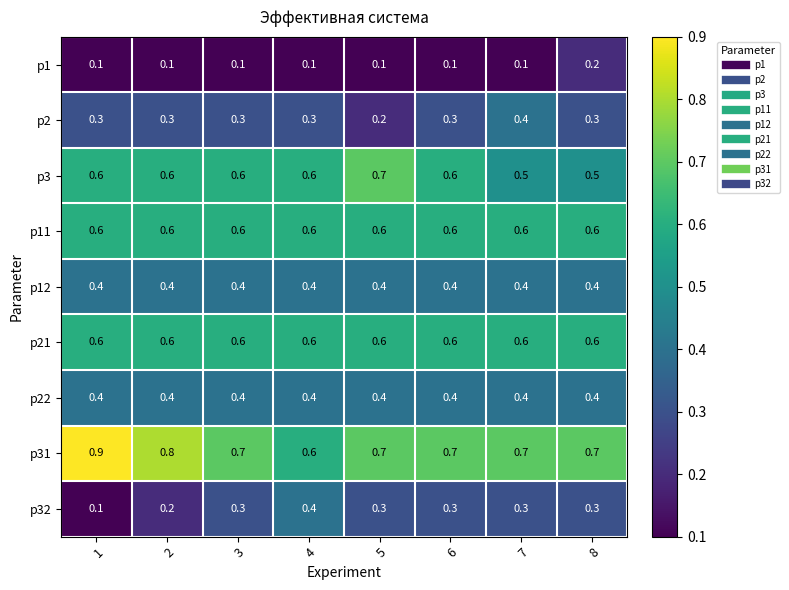

What is the difference between the highest and lowest values at 5?

0.6